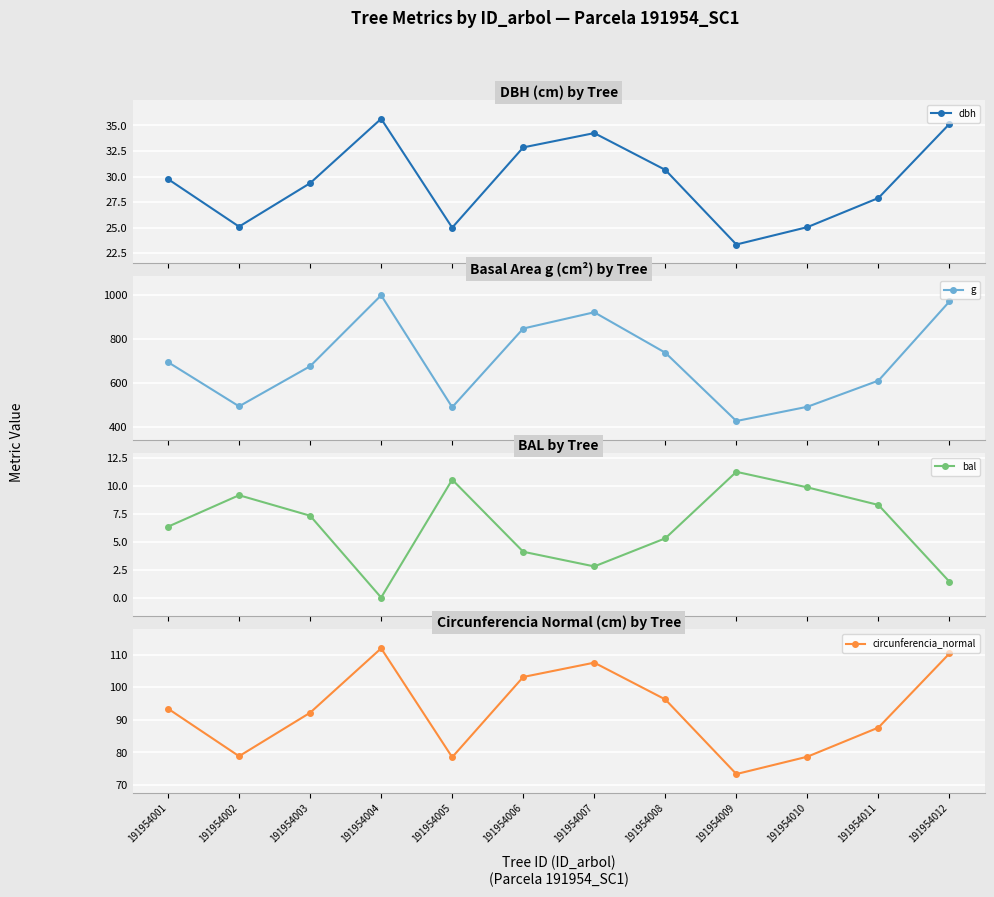

What is the value of the dbh point at the 11th from the left?

27.9